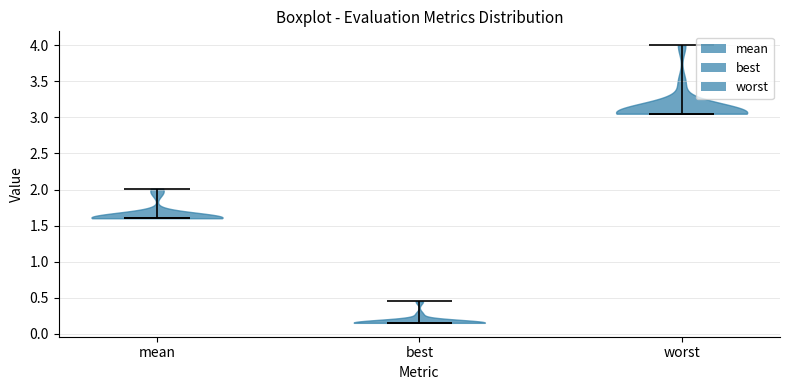

Reading left to right, read every violin against the y-axis: where its median line is, and the lowest and highest points it reaches. The values are not printed on the chart, so give them approximately, as read against the axis.

mean: median line 1.60, lowest point 1.60, highest point 2.00
best: median line 0.15, lowest point 0.15, highest point 0.45
worst: median line 3.05, lowest point 3.05, highest point 4.00